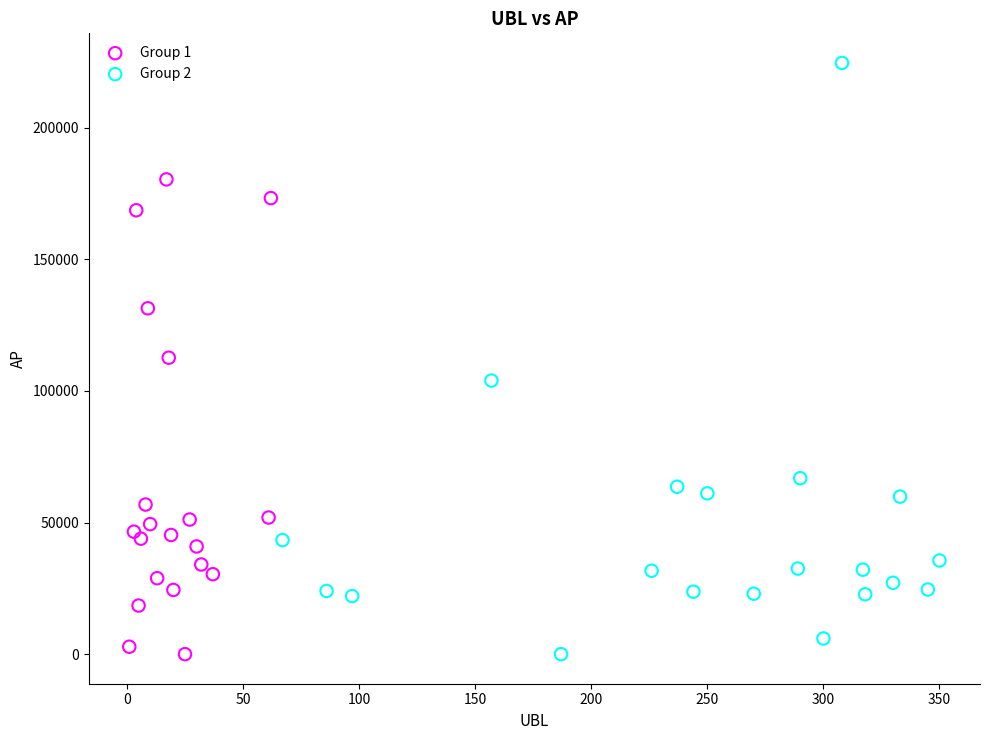

Which series reaches the maximum Y coordinate?

Group 2